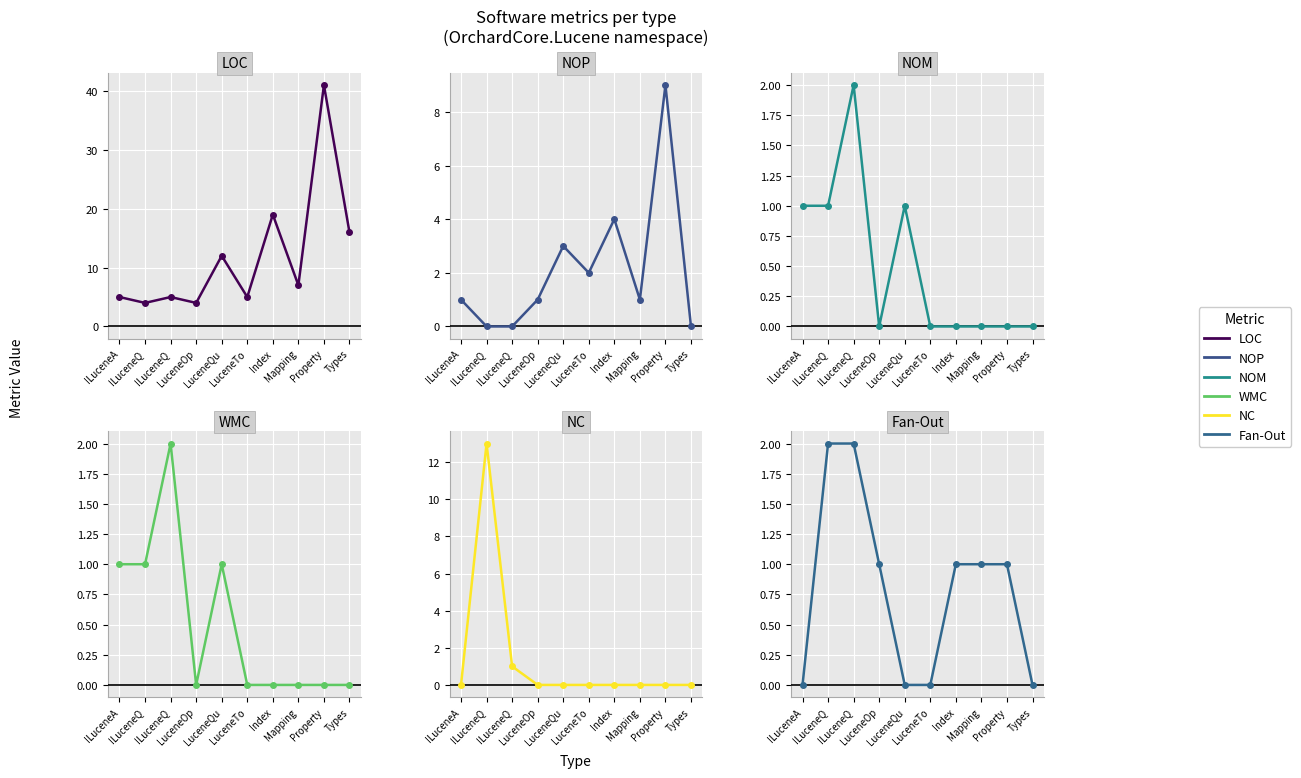

What is the sum of the LOC values at Property and ILuceneA?

46